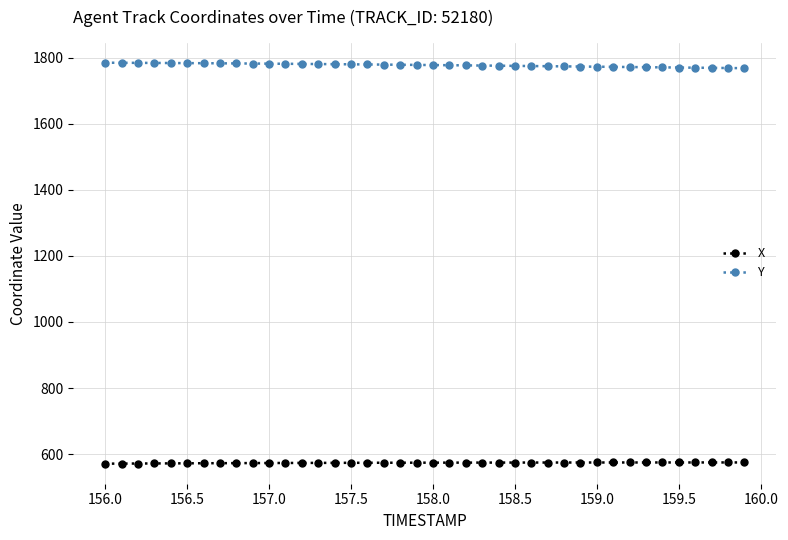

True or false: X and Y cross at least once.

False